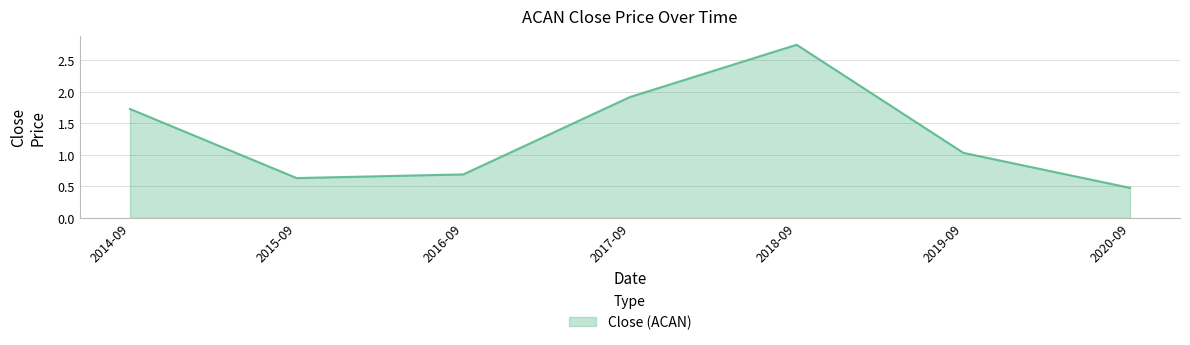

At which category does the data reach its first local peak?

2018-09